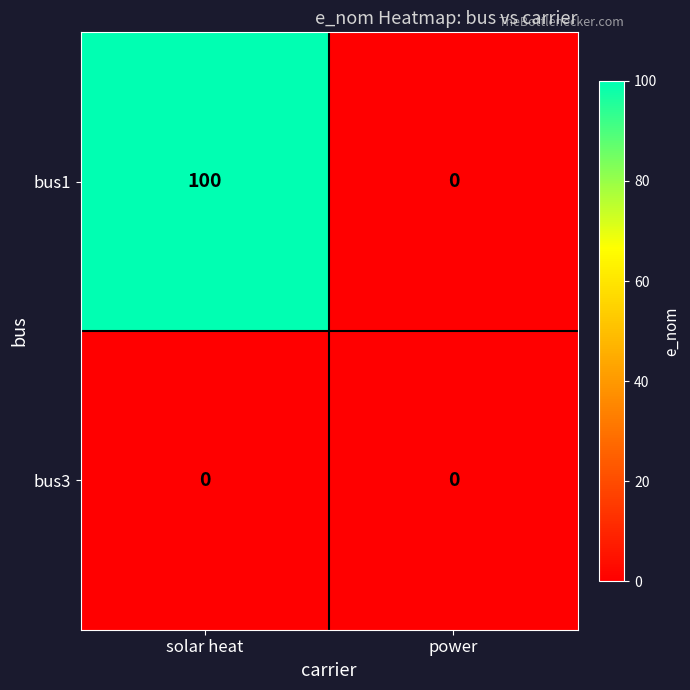

Rank the series by their maximum value, from lowest to highest.

bus3, bus1